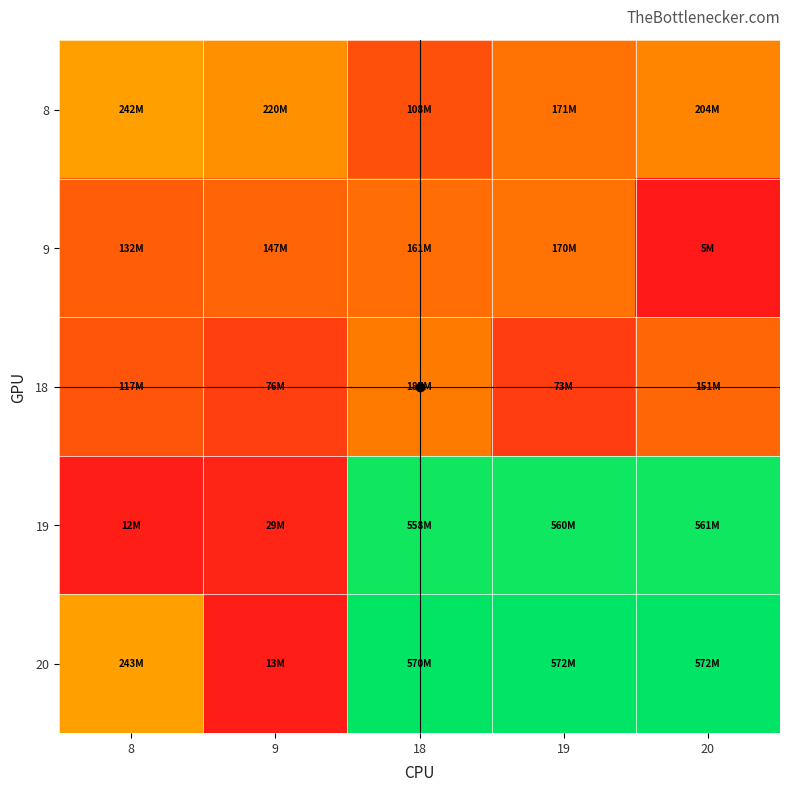

What is the total value across all series at 18?

2.7